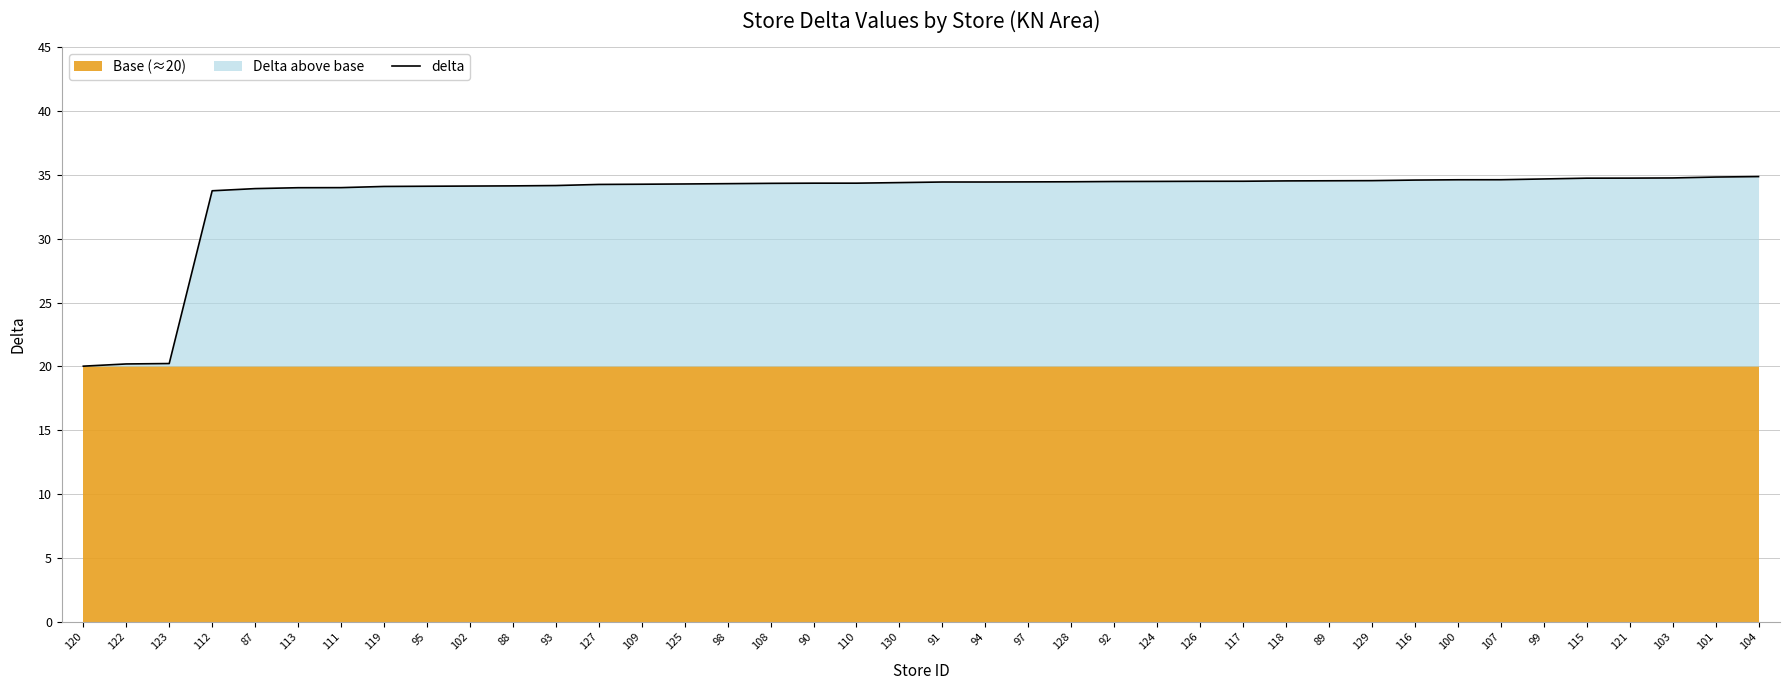

List the labels in order of value, smallest first.

120, 122, 123, 112, 87, 113, 111, 119, 95, 102, 88, 93, 127, 109, 125, 98, 108, 90, 110, 130, 91, 94, 97, 128, 92, 124, 126, 117, 118, 89, 129, 116, 100, 107, 99, 115, 121, 103, 101, 104